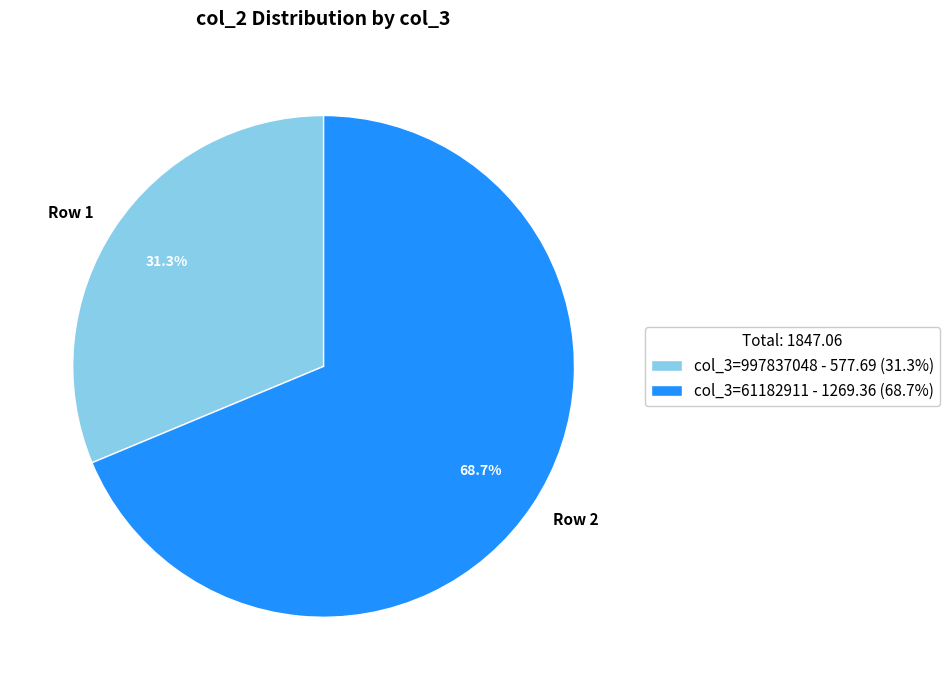

How much of the chart is everything except Row 1?

68.7%